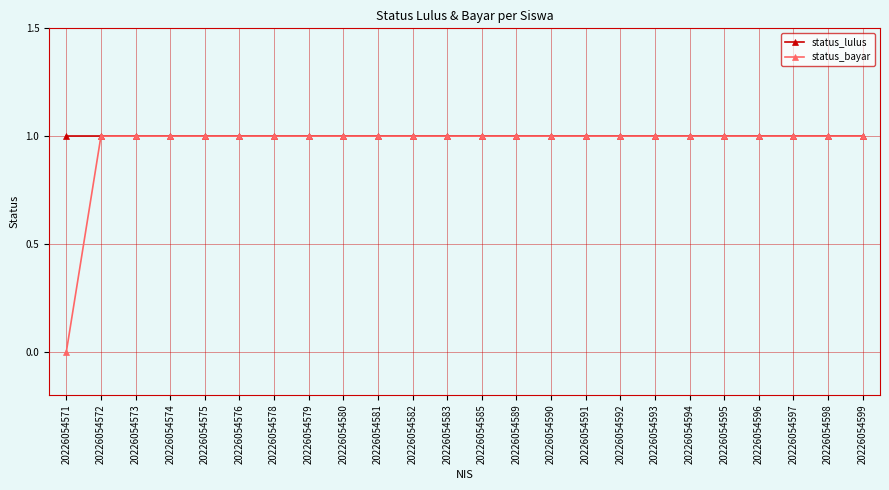

Reading left to right, list all the values displayed in this chart.

status_lulus: 1	1	1	1	1	1	1	1	1	1	1	1	1	1	1	1	1	1	1	1	1	1	1	1
status_bayar: 0	1	1	1	1	1	1	1	1	1	1	1	1	1	1	1	1	1	1	1	1	1	1	1